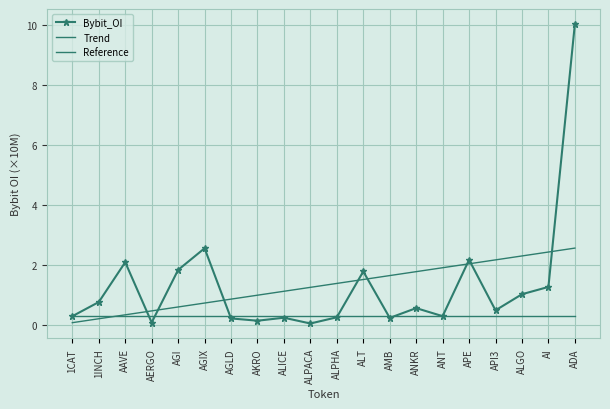

How many times do Bybit_OI and Reference cross each other?

6